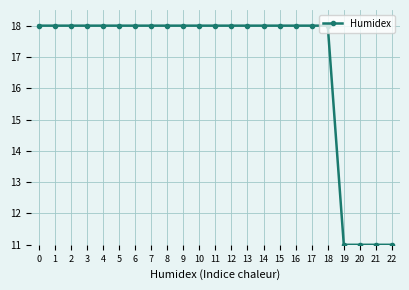

Which has a higher value, 10 or 19?

10